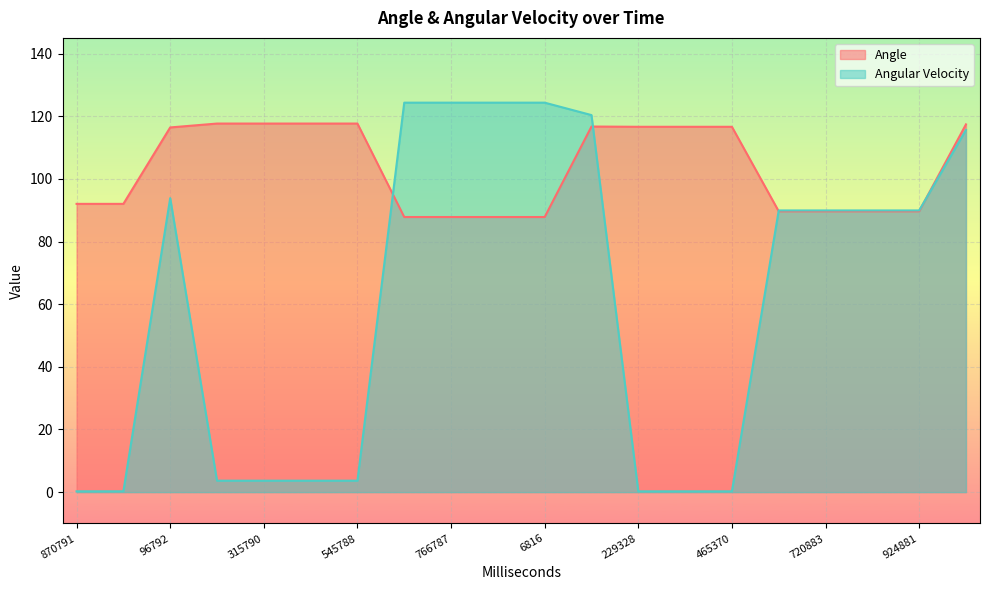

True or false: Angle has a value of 25.5 at 199791.

False